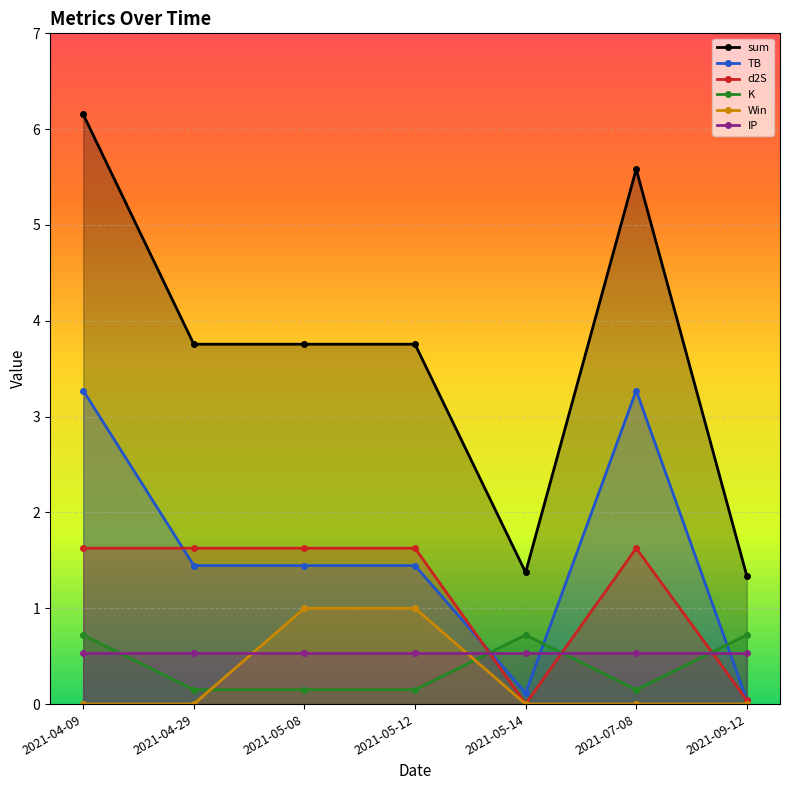

Where do IP and K first cross each other?

2021-04-09 and 2021-04-29